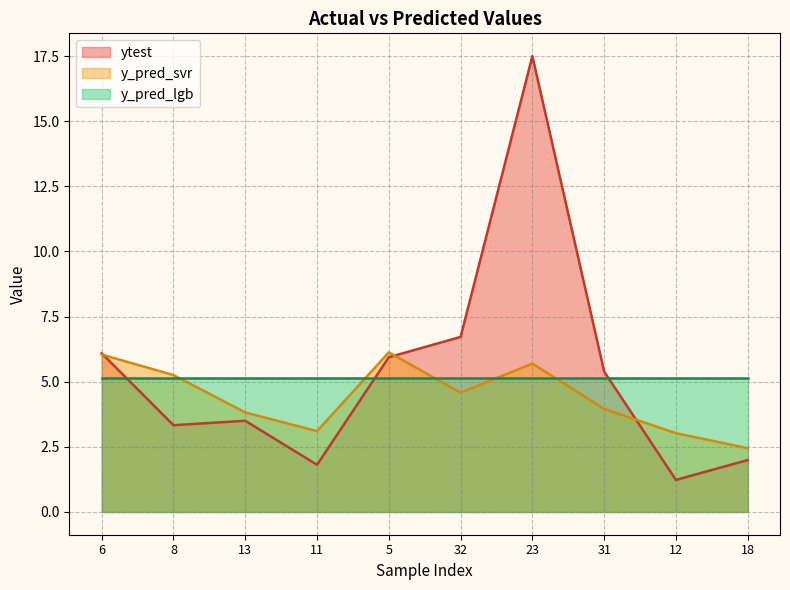

What is the spread (max minus min) of values at 13?

1.6